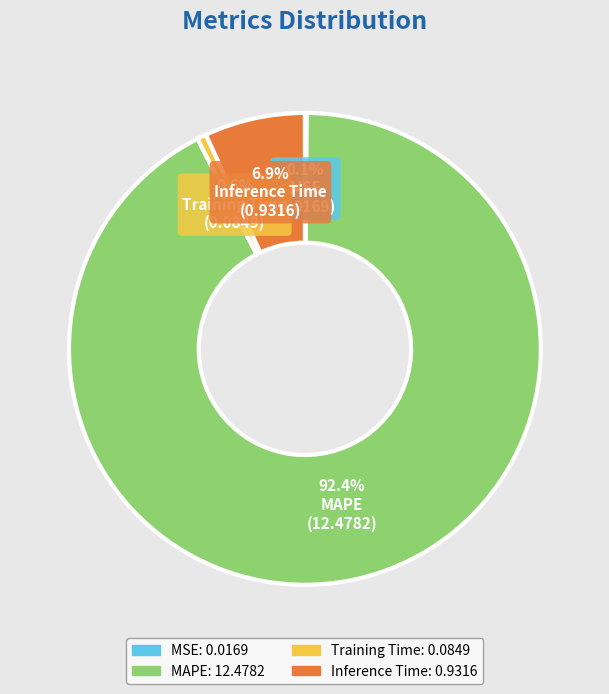

Between Training Time and MAPE, which is larger?

MAPE